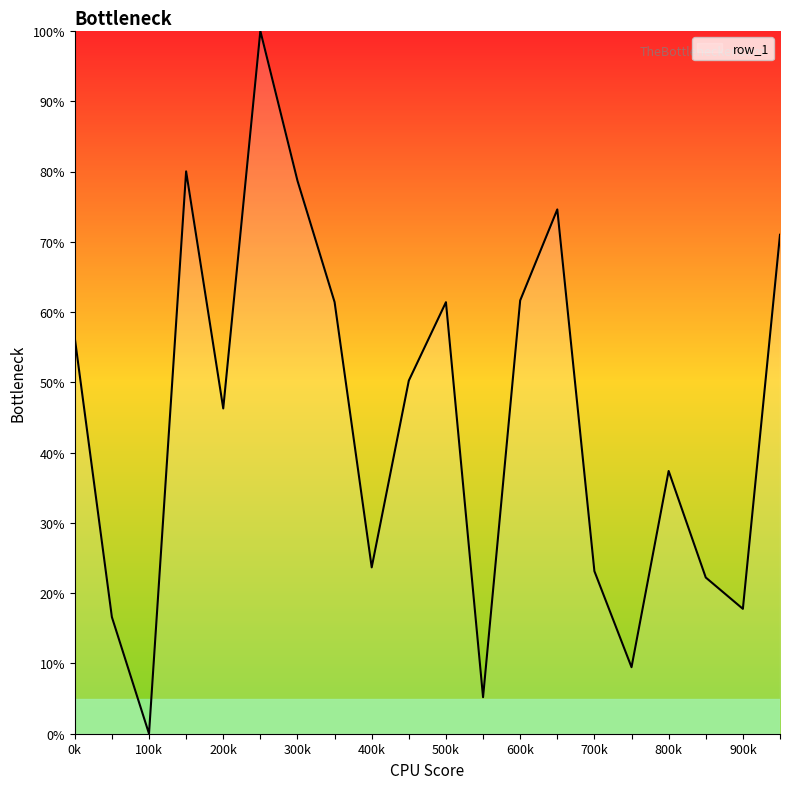

What is the maximum value shown in the chart?

100.0